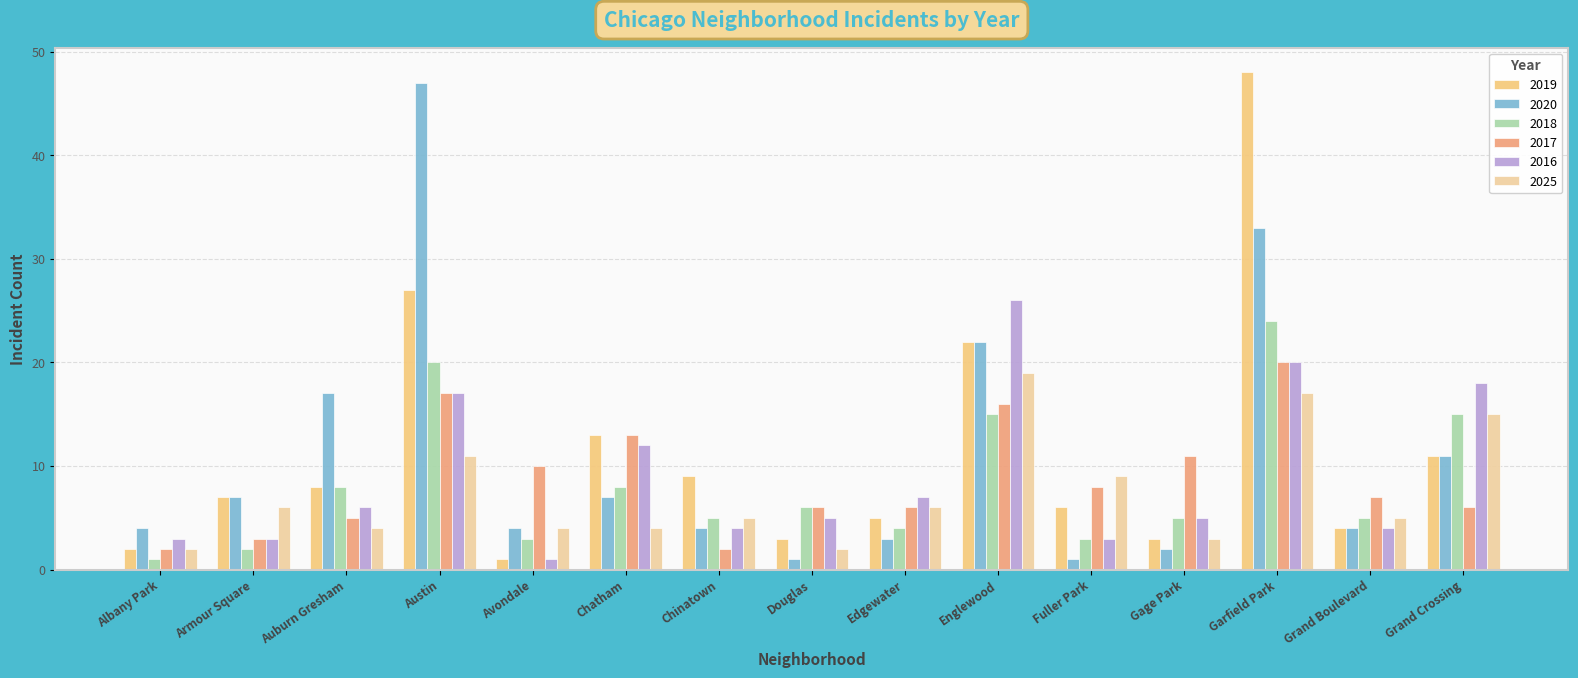

The value of 2025 at Fuller Park is 13. True or false?

False